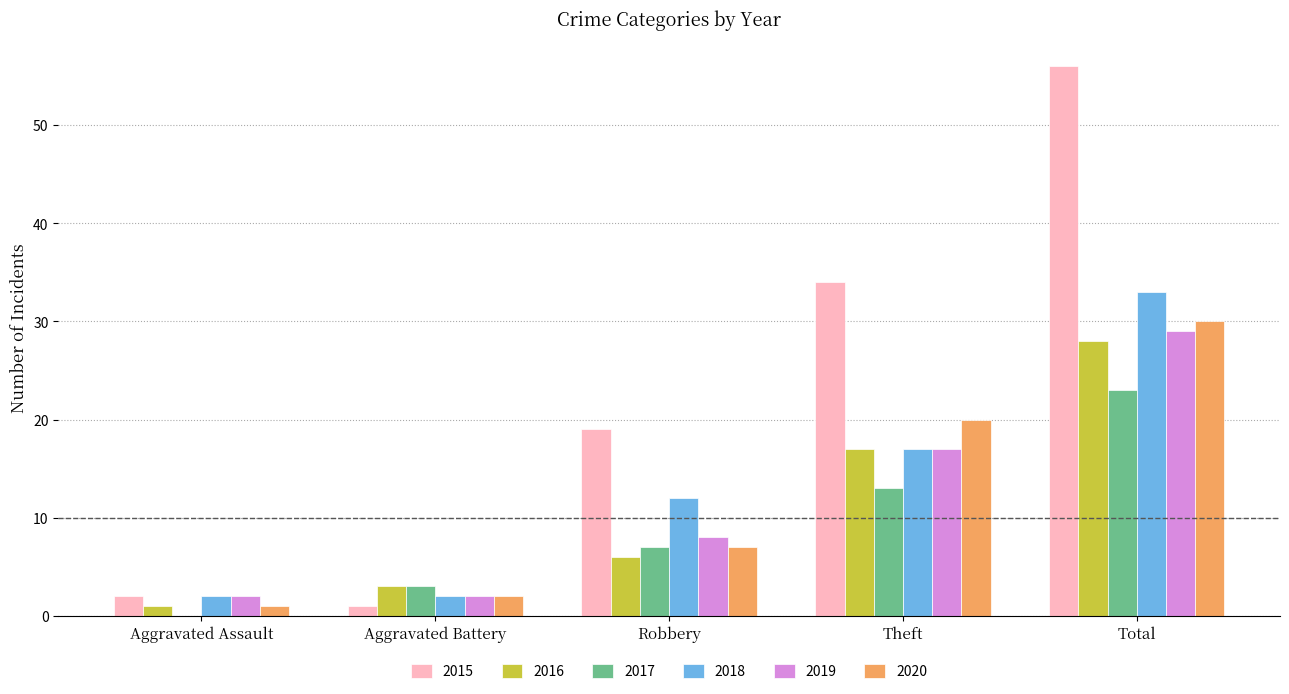

What is the approximate value of 2019 at Total, to the nearest 5?

30